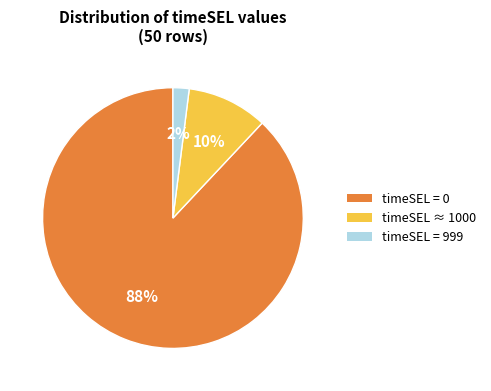

Count the number of slices in the pie.

3